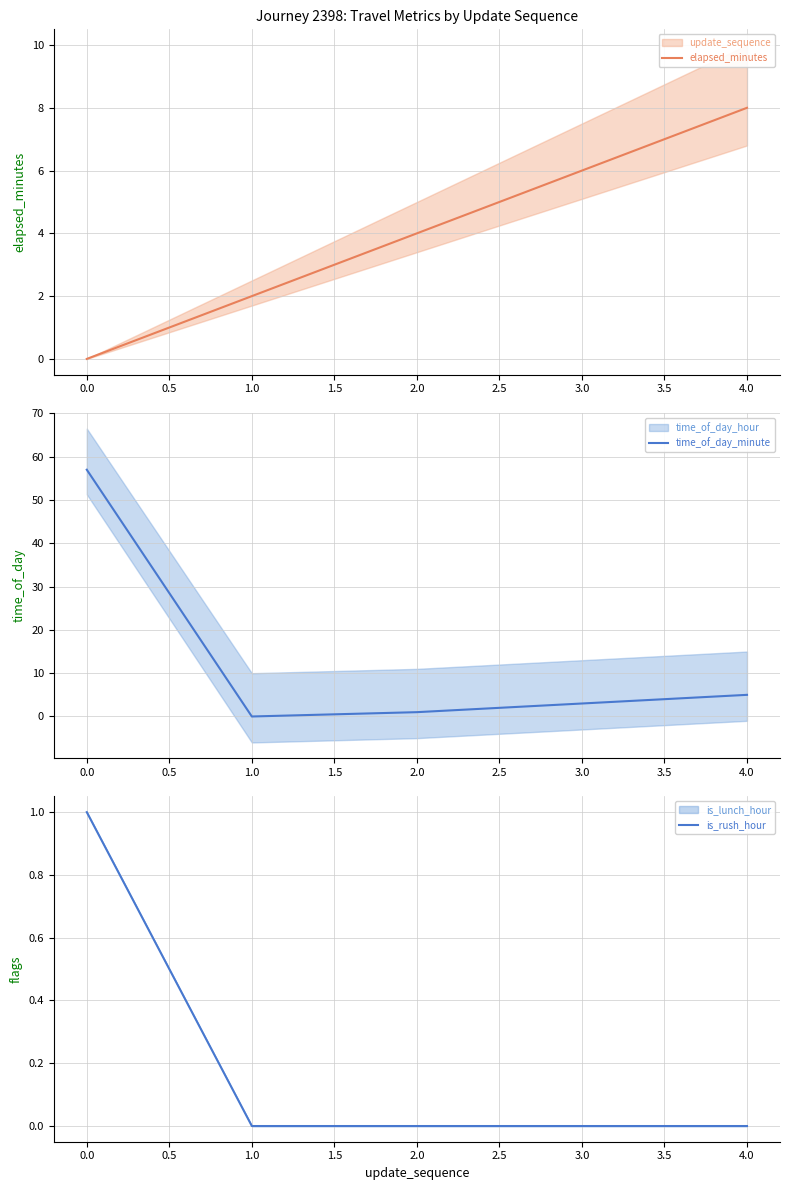

How many lines are shown in the chart?

3